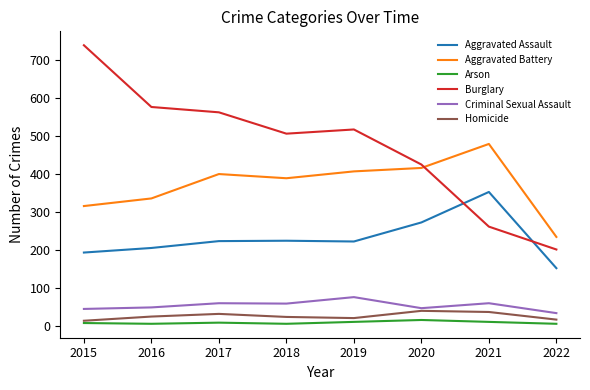

Between 2015 and 2017, which series saw the biggest shift?

Burglary